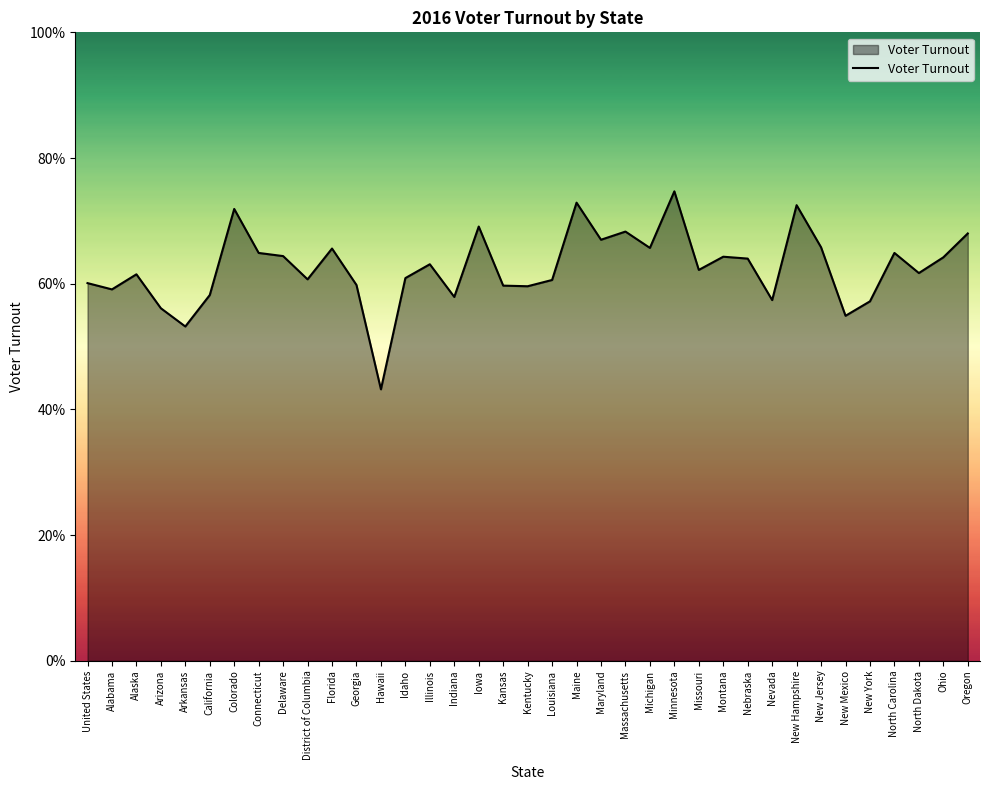

List the labels in order of value, largest first.

Minnesota, Maine, New Hampshire, Colorado, Iowa, Massachusetts, Oregon, Maryland, New Jersey, Michigan, Florida, Connecticut, North Carolina, Delaware, Montana, Ohio, Nebraska, Illinois, Missouri, North Dakota, Alaska, Idaho, District of Columbia, Louisiana, United States, Georgia, Kansas, Kentucky, Alabama, California, Indiana, Nevada, New York, Arizona, New Mexico, Arkansas, Hawaii